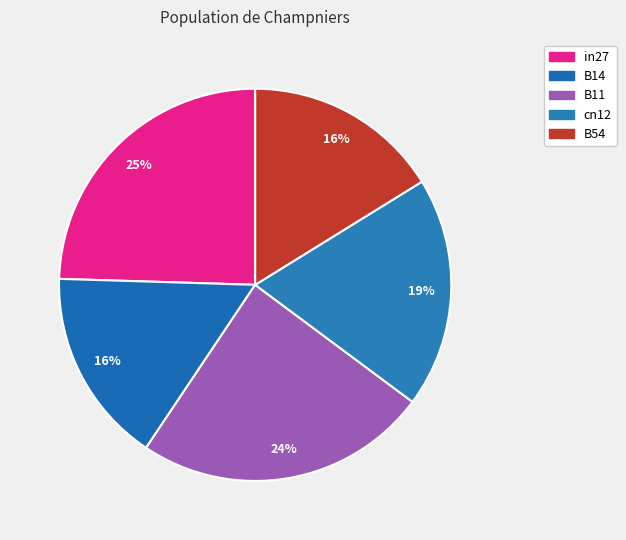

True or false: in27 accounts for 18% of the total.

False